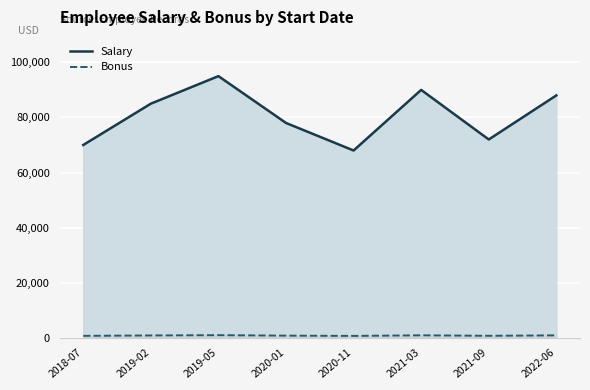

What is the label of the 8th point from the right?

2018-07